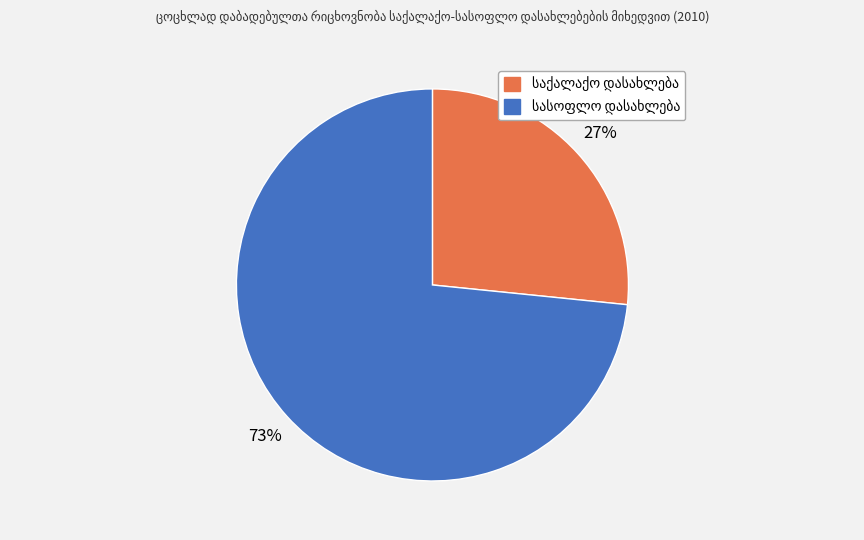

Is there a majority slice in this chart?

Yes